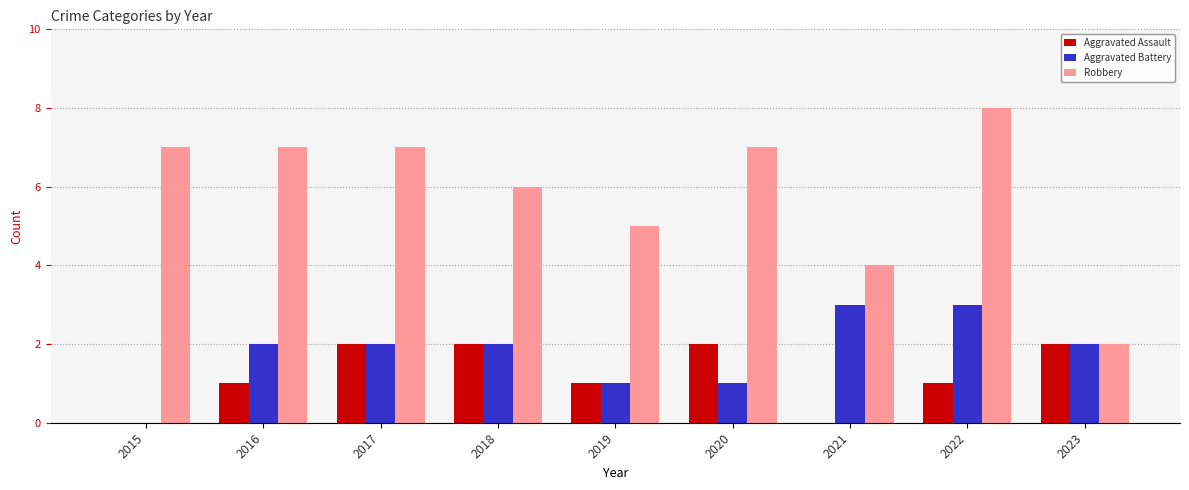

The Aggravated Assault series shows 2 at 2017. True or false?

True